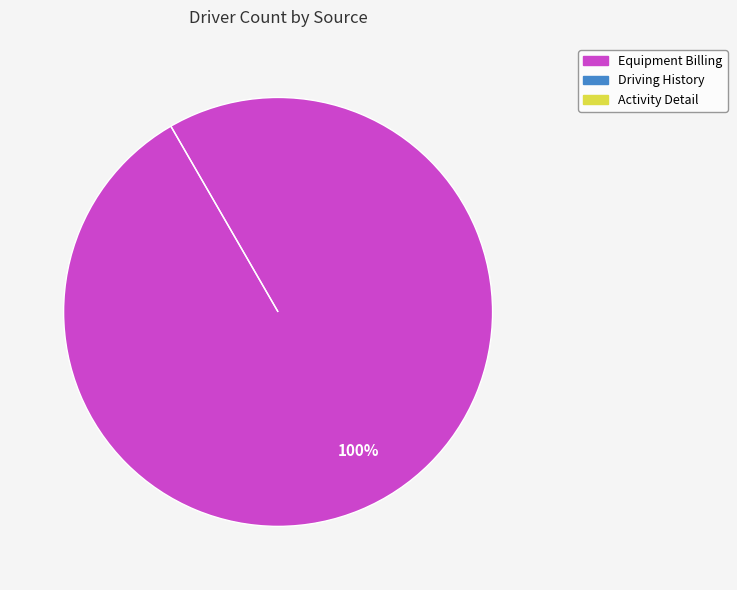

Which category has the biggest portion of the pie?

Equipment Billing